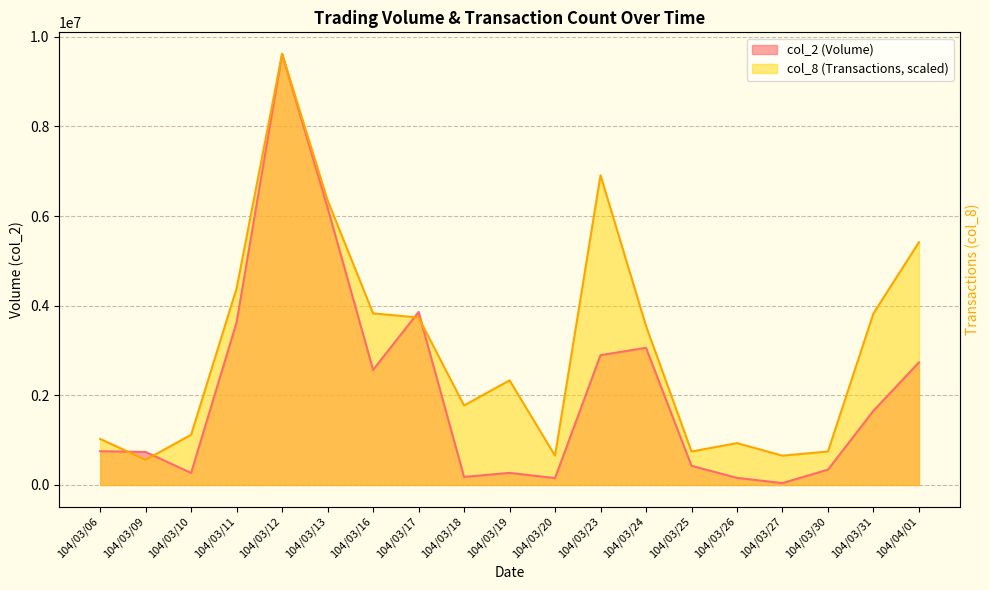

What is the sum of the col_2 values at 104/03/12 and 104/04/01?

12353510.0